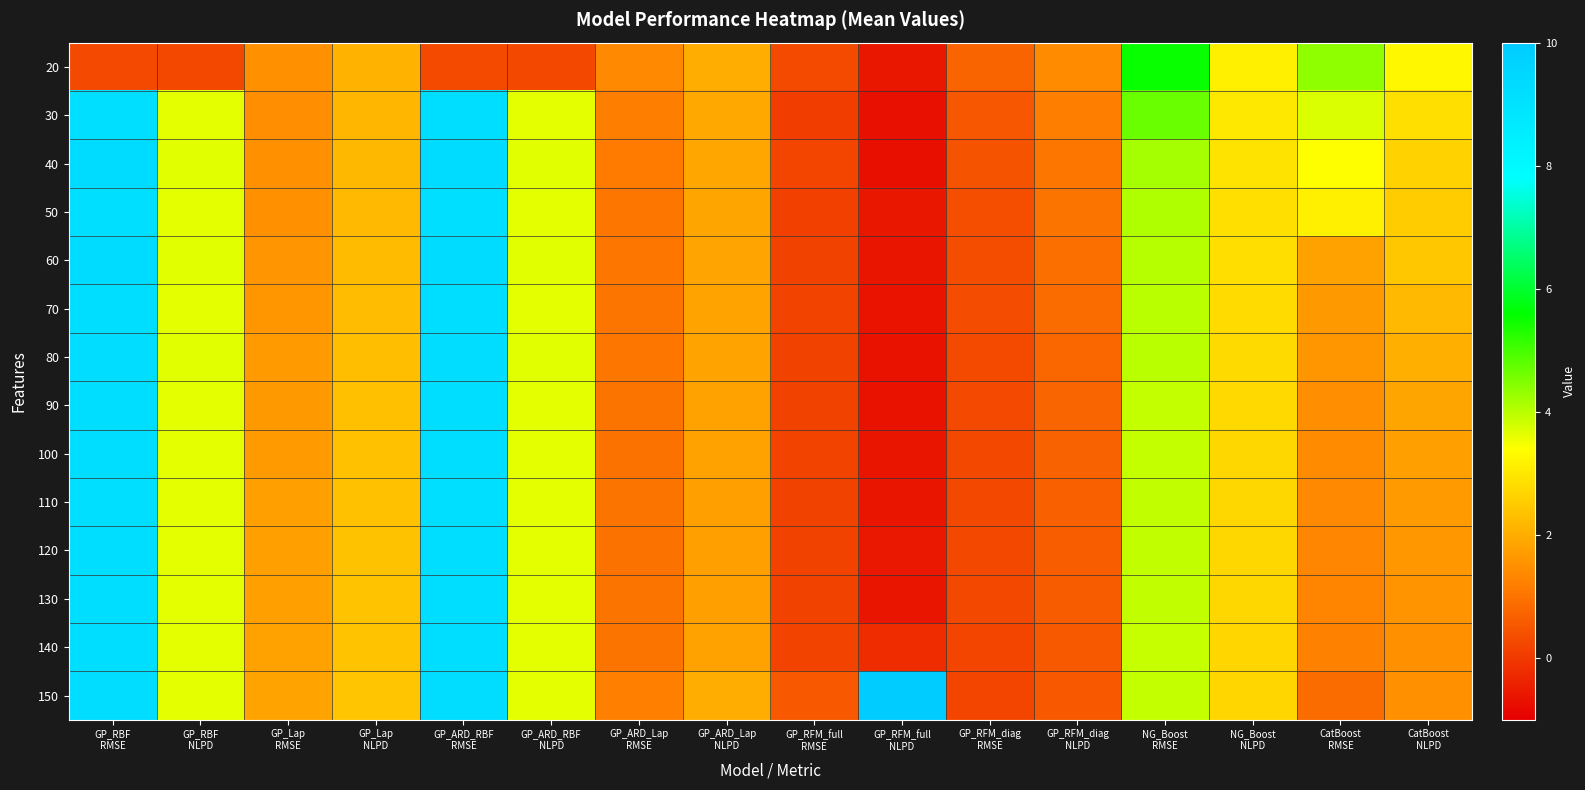

Reading left to right, transcribe all the data shown in this chart.

20: GP_RBF
RMSE=0.3	GP_RBF
NLPD=0.3	GP_Lap
RMSE=1.5	GP_Lap
NLPD=2.1	GP_ARD_RBF
RMSE=0.3	GP_ARD_RBF
NLPD=0.3	GP_ARD_Lap
RMSE=1.4	GP_ARD_Lap
NLPD=2.0	GP_RFM_full
RMSE=0.3	GP_RFM_full
NLPD=-0.6	GP_RFM_diag
RMSE=0.7	GP_RFM_diag
NLPD=1.4	NG_Boost
RMSE=5.5	NG_Boost
NLPD=3.2	CatBoost
RMSE=4.4	CatBoost
NLPD=3.3
30: GP_RBF
RMSE=9.2	GP_RBF
NLPD=3.6	GP_Lap
RMSE=1.4	GP_Lap
NLPD=2.1	GP_ARD_RBF
RMSE=9.2	GP_ARD_RBF
NLPD=3.6	GP_ARD_Lap
RMSE=1.2	GP_ARD_Lap
NLPD=1.9	GP_RFM_full
RMSE=0.1	GP_RFM_full
NLPD=-0.7	GP_RFM_diag
RMSE=0.5	GP_RFM_diag
NLPD=1.2	NG_Boost
RMSE=4.7	NG_Boost
NLPD=3.0	CatBoost
RMSE=3.7	CatBoost
NLPD=2.9
40: GP_RBF
RMSE=9.3	GP_RBF
NLPD=3.6	GP_Lap
RMSE=1.5	GP_Lap
NLPD=2.2	GP_ARD_RBF
RMSE=9.3	GP_ARD_RBF
NLPD=3.6	GP_ARD_Lap
RMSE=1.1	GP_ARD_Lap
NLPD=1.9	GP_RFM_full
RMSE=0.2	GP_RFM_full
NLPD=-0.7	GP_RFM_diag
RMSE=0.4	GP_RFM_diag
NLPD=1.1	NG_Boost
RMSE=4.2	NG_Boost
NLPD=2.9	CatBoost
RMSE=3.4	CatBoost
NLPD=2.6
50: GP_RBF
RMSE=9.2	GP_RBF
NLPD=3.6	GP_Lap
RMSE=1.5	GP_Lap
NLPD=2.2	GP_ARD_RBF
RMSE=9.2	GP_ARD_RBF
NLPD=3.6	GP_ARD_Lap
RMSE=1.1	GP_ARD_Lap
NLPD=1.9	GP_RFM_full
RMSE=0.1	GP_RFM_full
NLPD=-0.6	GP_RFM_diag
RMSE=0.4	GP_RFM_diag
NLPD=1.0	NG_Boost
RMSE=4.1	NG_Boost
NLPD=2.9	CatBoost
RMSE=3.2	CatBoost
NLPD=2.5
60: GP_RBF
RMSE=9.2	GP_RBF
NLPD=3.6	GP_Lap
RMSE=1.6	GP_Lap
NLPD=2.2	GP_ARD_RBF
RMSE=9.2	GP_ARD_RBF
NLPD=3.6	GP_ARD_Lap
RMSE=1.1	GP_ARD_Lap
NLPD=1.9	GP_RFM_full
RMSE=0.1	GP_RFM_full
NLPD=-0.6	GP_RFM_diag
RMSE=0.3	GP_RFM_diag
NLPD=0.9	NG_Boost
RMSE=4.0	NG_Boost
NLPD=2.8	CatBoost
RMSE=1.8	CatBoost
NLPD=2.5
70: GP_RBF
RMSE=9.2	GP_RBF
NLPD=3.6	GP_Lap
RMSE=1.6	GP_Lap
NLPD=2.3	GP_ARD_RBF
RMSE=9.2	GP_ARD_RBF
NLPD=3.6	GP_ARD_Lap
RMSE=1.0	GP_ARD_Lap
NLPD=1.8	GP_RFM_full
RMSE=0.2	GP_RFM_full
NLPD=-0.6	GP_RFM_diag
RMSE=0.3	GP_RFM_diag
NLPD=0.9	NG_Boost
RMSE=4.0	NG_Boost
NLPD=2.8	CatBoost
RMSE=1.7	CatBoost
NLPD=2.2
80: GP_RBF
RMSE=9.2	GP_RBF
NLPD=3.6	GP_Lap
RMSE=1.7	GP_Lap
NLPD=2.3	GP_ARD_RBF
RMSE=9.2	GP_ARD_RBF
NLPD=3.6	GP_ARD_Lap
RMSE=1.1	GP_ARD_Lap
NLPD=1.8	GP_RFM_full
RMSE=0.2	GP_RFM_full
NLPD=-0.7	GP_RFM_diag
RMSE=0.3	GP_RFM_diag
NLPD=0.8	NG_Boost
RMSE=4.0	NG_Boost
NLPD=2.8	CatBoost
RMSE=1.6	CatBoost
NLPD=2.0
90: GP_RBF
RMSE=9.2	GP_RBF
NLPD=3.6	GP_Lap
RMSE=1.7	GP_Lap
NLPD=2.3	GP_ARD_RBF
RMSE=9.2	GP_ARD_RBF
NLPD=3.6	GP_ARD_Lap
RMSE=1.0	GP_ARD_Lap
NLPD=1.8	GP_RFM_full
RMSE=0.1	GP_RFM_full
NLPD=-0.7	GP_RFM_diag
RMSE=0.3	GP_RFM_diag
NLPD=0.7	NG_Boost
RMSE=3.9	NG_Boost
NLPD=2.7	CatBoost
RMSE=1.5	CatBoost
NLPD=1.9
100: GP_RBF
RMSE=9.2	GP_RBF
NLPD=3.6	GP_Lap
RMSE=1.7	GP_Lap
NLPD=2.3	GP_ARD_RBF
RMSE=9.2	GP_ARD_RBF
NLPD=3.6	GP_ARD_Lap
RMSE=1.0	GP_ARD_Lap
NLPD=1.8	GP_RFM_full
RMSE=0.2	GP_RFM_full
NLPD=-0.6	GP_RFM_diag
RMSE=0.3	GP_RFM_diag
NLPD=0.7	NG_Boost
RMSE=3.9	NG_Boost
NLPD=2.7	CatBoost
RMSE=1.4	CatBoost
NLPD=1.8
110: GP_RBF
RMSE=9.2	GP_RBF
NLPD=3.6	GP_Lap
RMSE=1.8	GP_Lap
NLPD=2.3	GP_ARD_RBF
RMSE=9.2	GP_ARD_RBF
NLPD=3.6	GP_ARD_Lap
RMSE=1.0	GP_ARD_Lap
NLPD=1.8	GP_RFM_full
RMSE=0.2	GP_RFM_full
NLPD=-0.6	GP_RFM_diag
RMSE=0.3	GP_RFM_diag
NLPD=0.7	NG_Boost
RMSE=3.9	NG_Boost
NLPD=2.7	CatBoost
RMSE=1.4	CatBoost
NLPD=1.7
120: GP_RBF
RMSE=9.2	GP_RBF
NLPD=3.6	GP_Lap
RMSE=1.8	GP_Lap
NLPD=2.4	GP_ARD_RBF
RMSE=9.2	GP_ARD_RBF
NLPD=3.6	GP_ARD_Lap
RMSE=1.0	GP_ARD_Lap
NLPD=1.8	GP_RFM_full
RMSE=0.1	GP_RFM_full
NLPD=-0.6	GP_RFM_diag
RMSE=0.2	GP_RFM_diag
NLPD=0.6	NG_Boost
RMSE=3.9	NG_Boost
NLPD=2.7	CatBoost
RMSE=1.3	CatBoost
NLPD=1.6
130: GP_RBF
RMSE=9.2	GP_RBF
NLPD=3.6	GP_Lap
RMSE=1.8	GP_Lap
NLPD=2.4	GP_ARD_RBF
RMSE=9.2	GP_ARD_RBF
NLPD=3.6	GP_ARD_Lap
RMSE=1.0	GP_ARD_Lap
NLPD=1.8	GP_RFM_full
RMSE=0.1	GP_RFM_full
NLPD=-0.6	GP_RFM_diag
RMSE=0.2	GP_RFM_diag
NLPD=0.6	NG_Boost
RMSE=3.9	NG_Boost
NLPD=2.7	CatBoost
RMSE=1.3	CatBoost
NLPD=1.6
140: GP_RBF
RMSE=9.2	GP_RBF
NLPD=3.6	GP_Lap
RMSE=1.8	GP_Lap
NLPD=2.4	GP_ARD_RBF
RMSE=9.2	GP_ARD_RBF
NLPD=3.6	GP_ARD_Lap
RMSE=1.0	GP_ARD_Lap
NLPD=1.8	GP_RFM_full
RMSE=0.2	GP_RFM_full
NLPD=-0.2	GP_RFM_diag
RMSE=0.2	GP_RFM_diag
NLPD=0.6	NG_Boost
RMSE=3.9	NG_Boost
NLPD=2.7	CatBoost
RMSE=1.2	CatBoost
NLPD=1.5
150: GP_RBF
RMSE=9.2	GP_RBF
NLPD=3.6	GP_Lap
RMSE=1.8	GP_Lap
NLPD=2.4	GP_ARD_RBF
RMSE=9.2	GP_ARD_RBF
NLPD=3.6	GP_ARD_Lap
RMSE=1.2	GP_ARD_Lap
NLPD=2.0	GP_RFM_full
RMSE=0.5	GP_RFM_full
NLPD=10.0	GP_RFM_diag
RMSE=0.2	GP_RFM_diag
NLPD=0.5	NG_Boost
RMSE=3.9	NG_Boost
NLPD=2.7	CatBoost
RMSE=0.9	CatBoost
NLPD=1.5